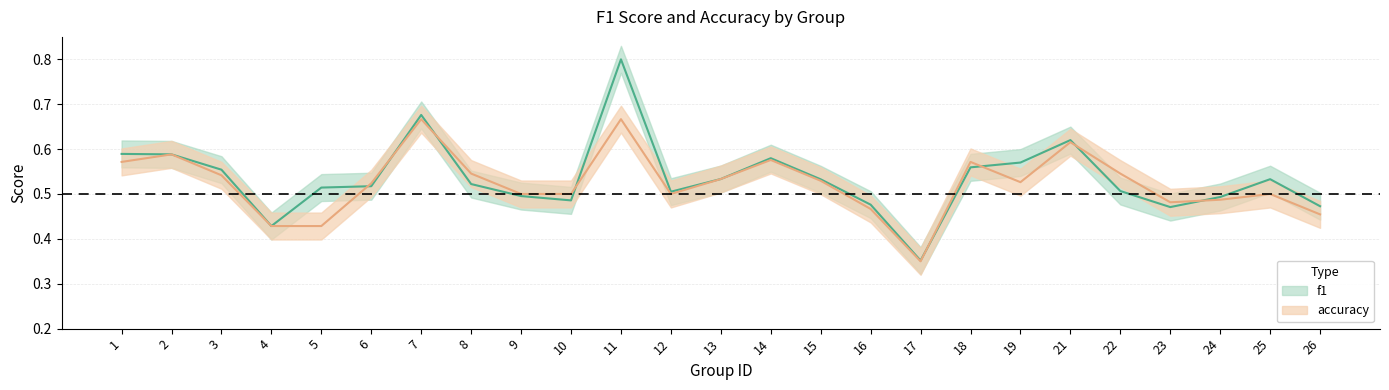

Which category has the highest value in the f1 series?

11